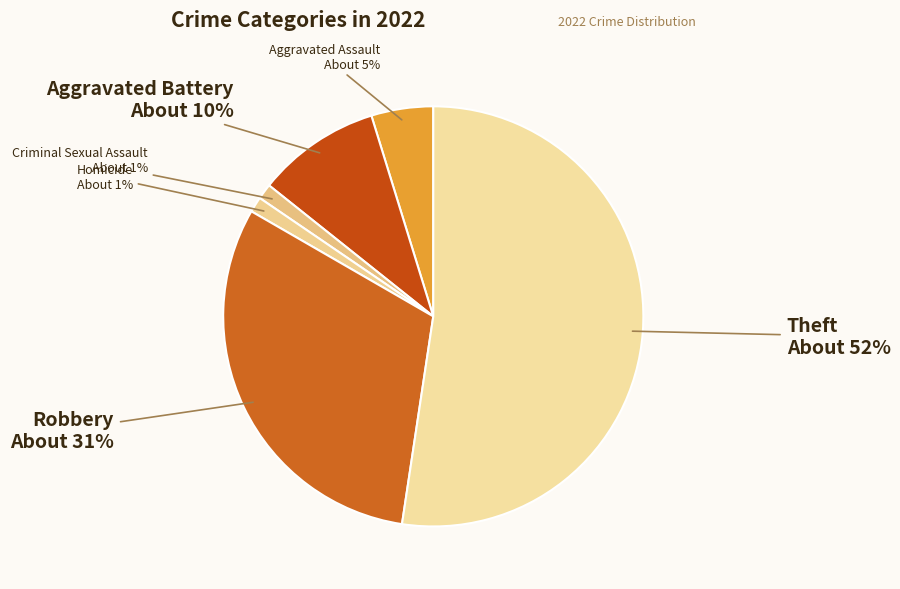

How many segments does this pie chart have?

6